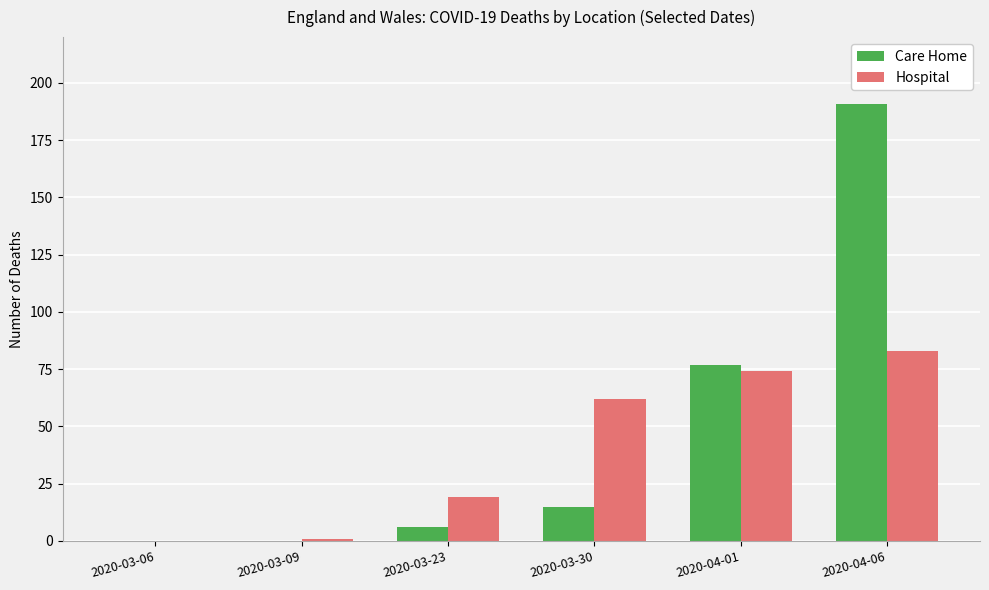

Which series changed the most between 2020-03-23 and 2020-04-01?

Care Home